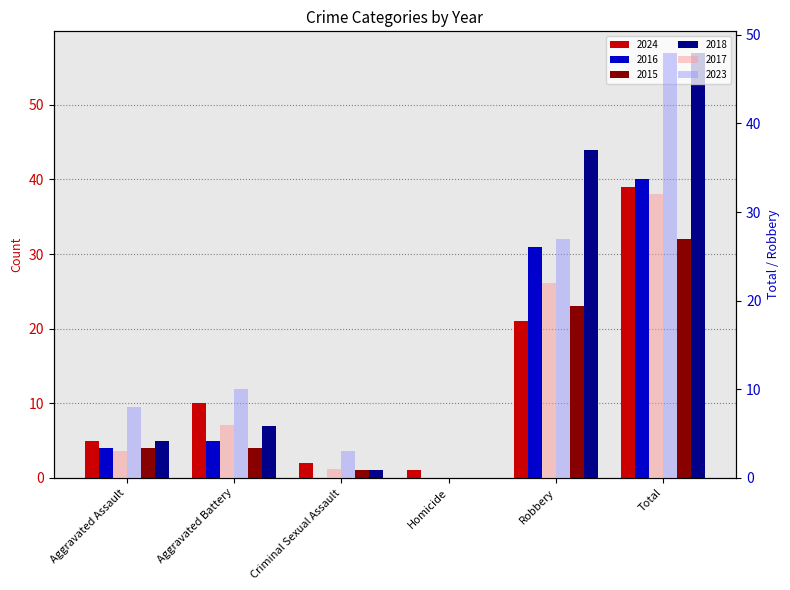

Is it true that 2017 equals 3 at Aggravated Assault?

True